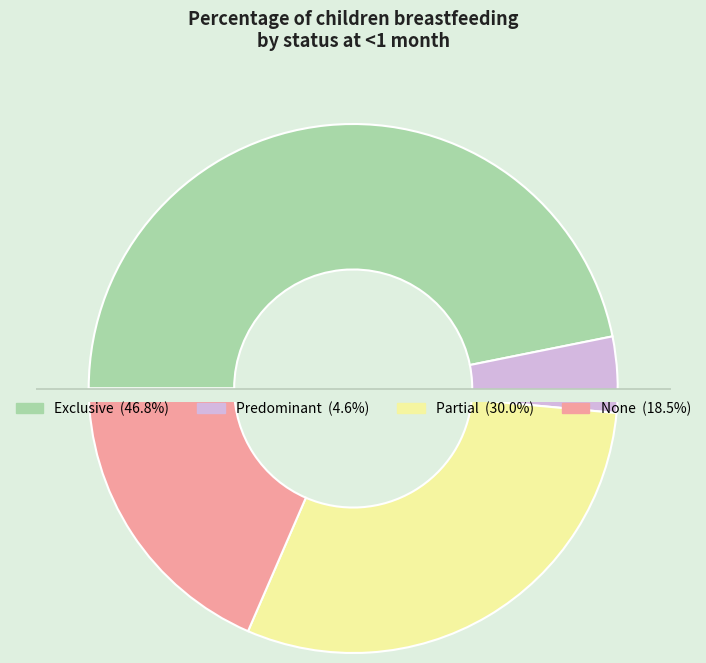

How many slices are in this pie chart?

4